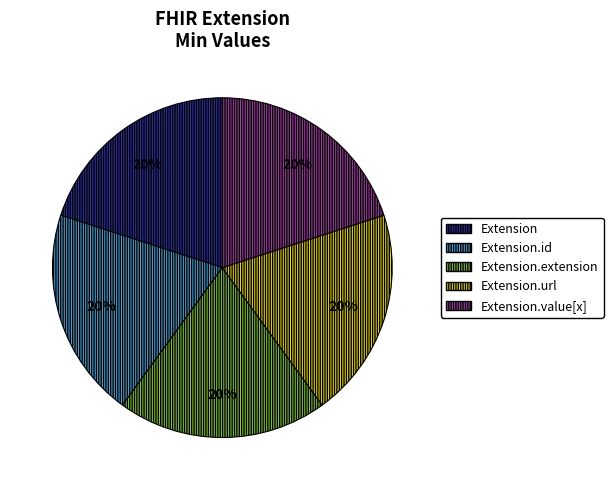

True or false: Extension accounts for 56% of the total.

False